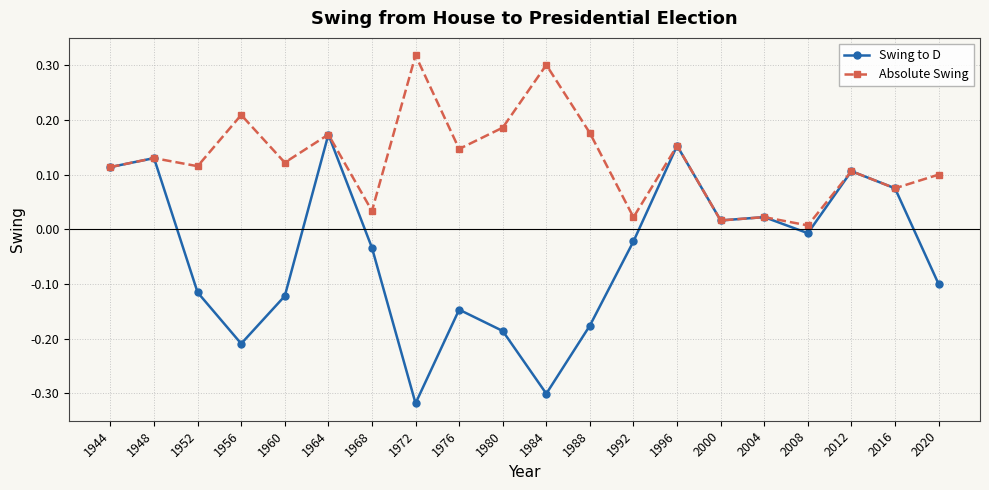

The value of Absolute Swing at 2012 is 0.1. True or false?

True